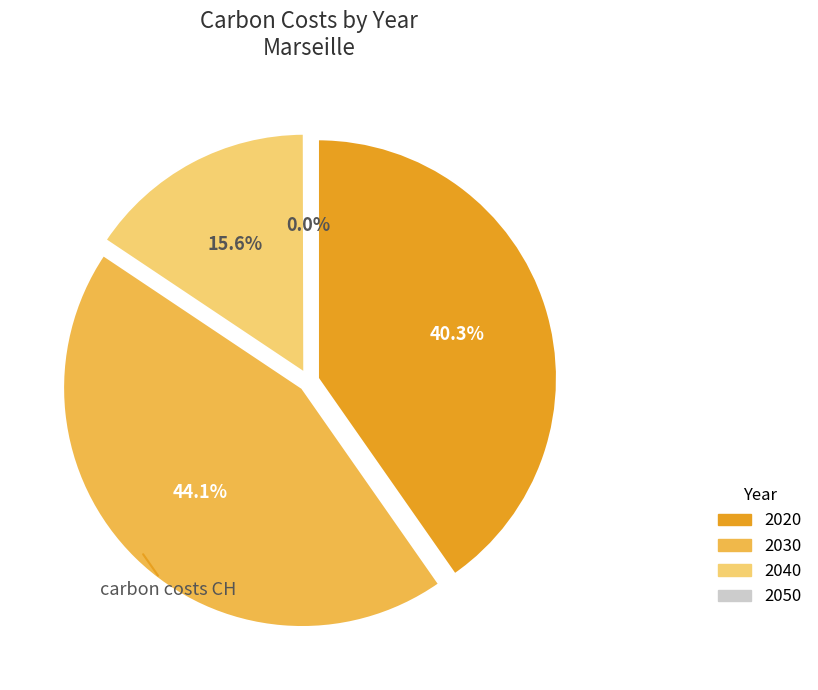

To the nearest percent, what portion does 2030 represent?

44%